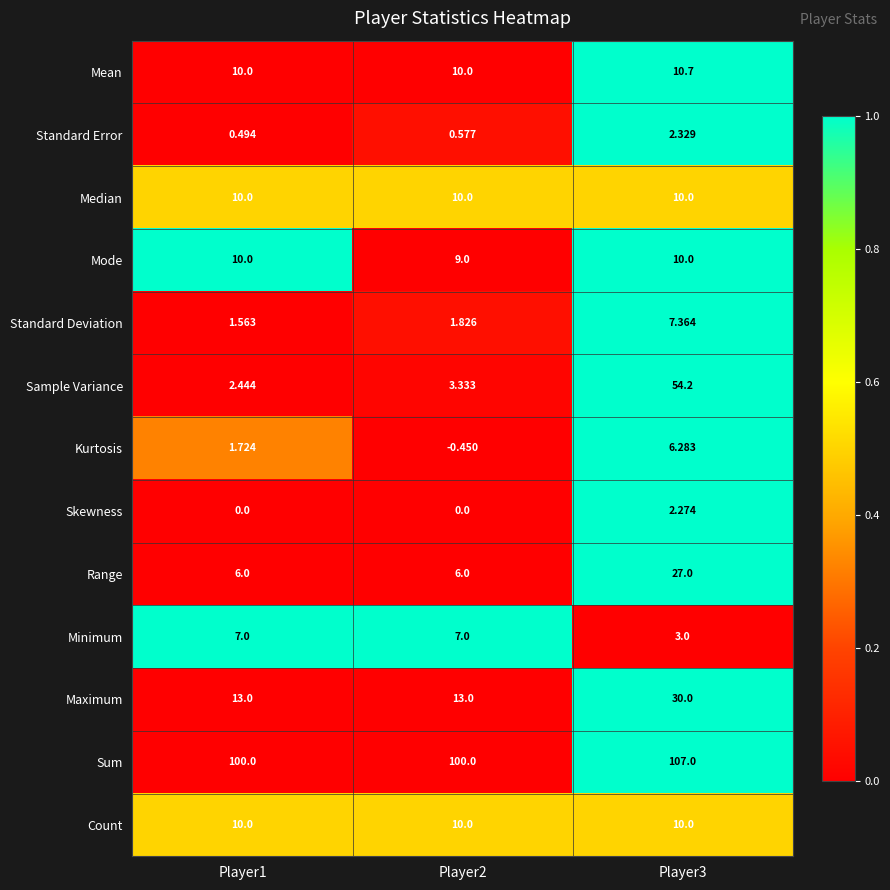

Which series has the largest total across all categories?

Sum